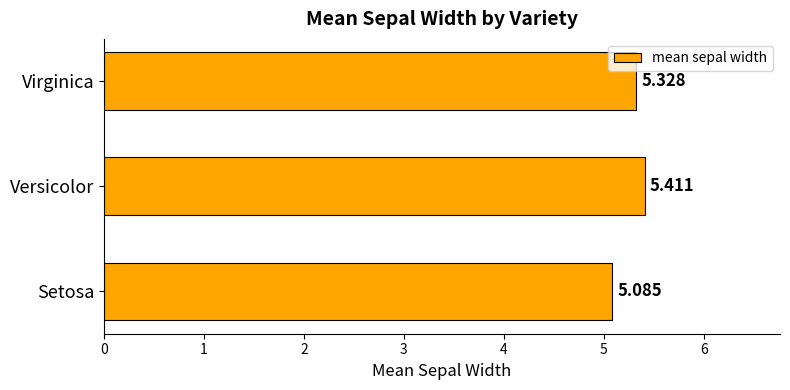

How many bars are there in total?

3